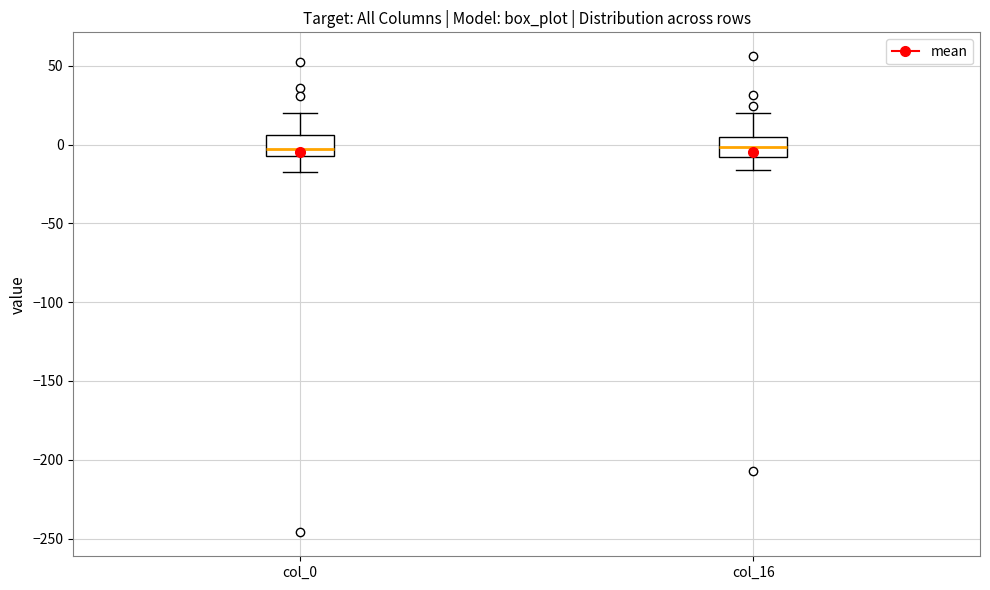

Reading left to right, transcribe this box plot: for each box, give where its median line is, the range the box spans, and where its two whiskers end, as read against the y-axis. The values are not printed on the chart, so give them approximately, as read against the axis.

col_0: median -5 (just above the box's lower edge), box -5 to 5, whiskers -20 to 20
col_16: median 0, box -10 to 5, whiskers -15 to 20